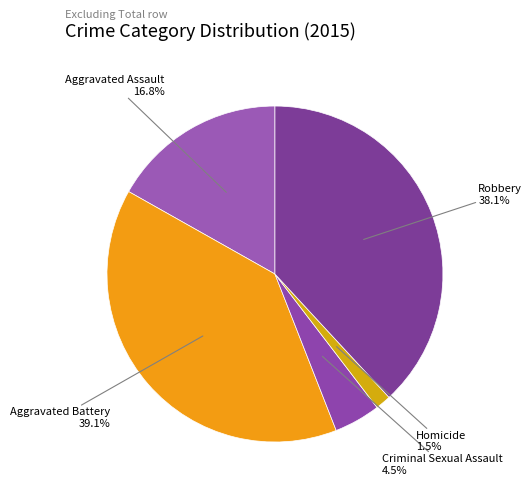

The Aggravated Battery slice represents 46% of the pie. True or false?

False